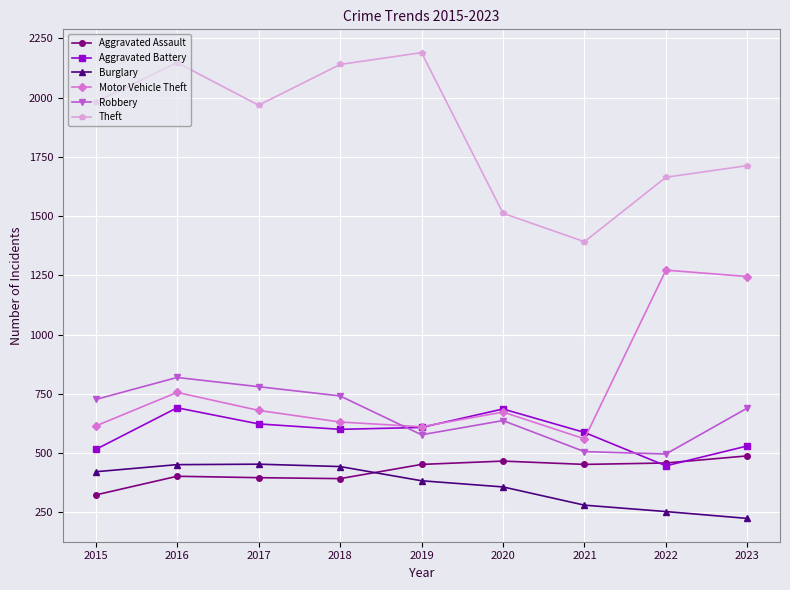

What is the difference between the Robbery values at 2021 and 2018?

235